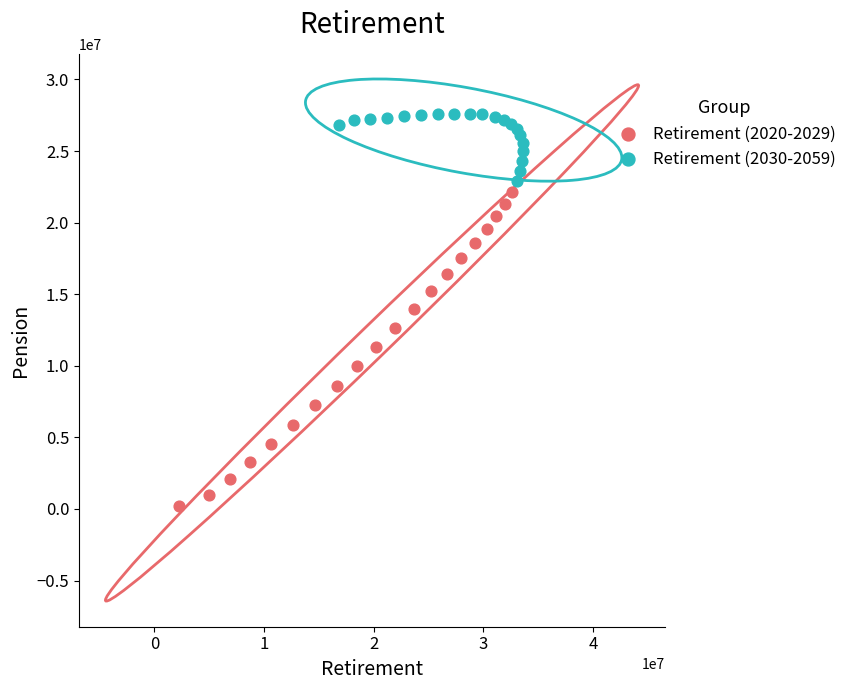

Which series has the widest spread of Y values?

Retirement (2020-2029)